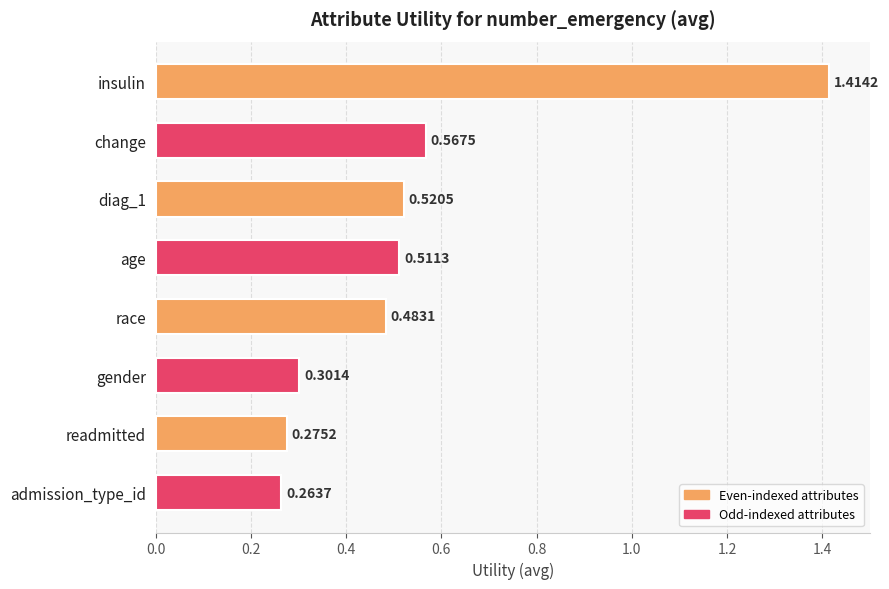

Count the values in the range 0 to 1.

7